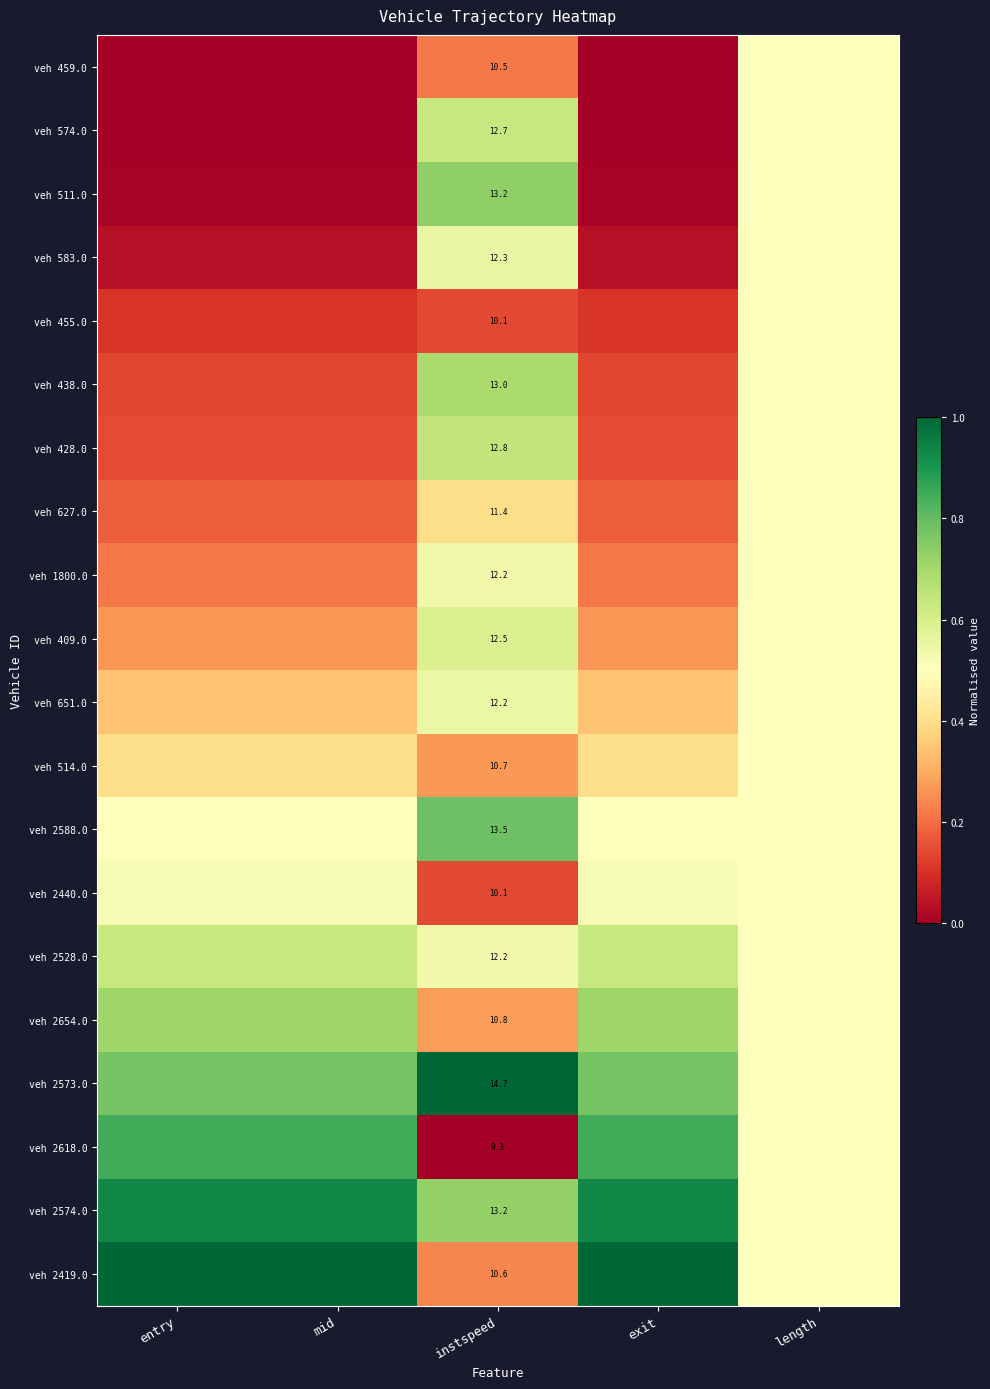

Is it true that veh 2528.0 equals 0.6 at mid?

True